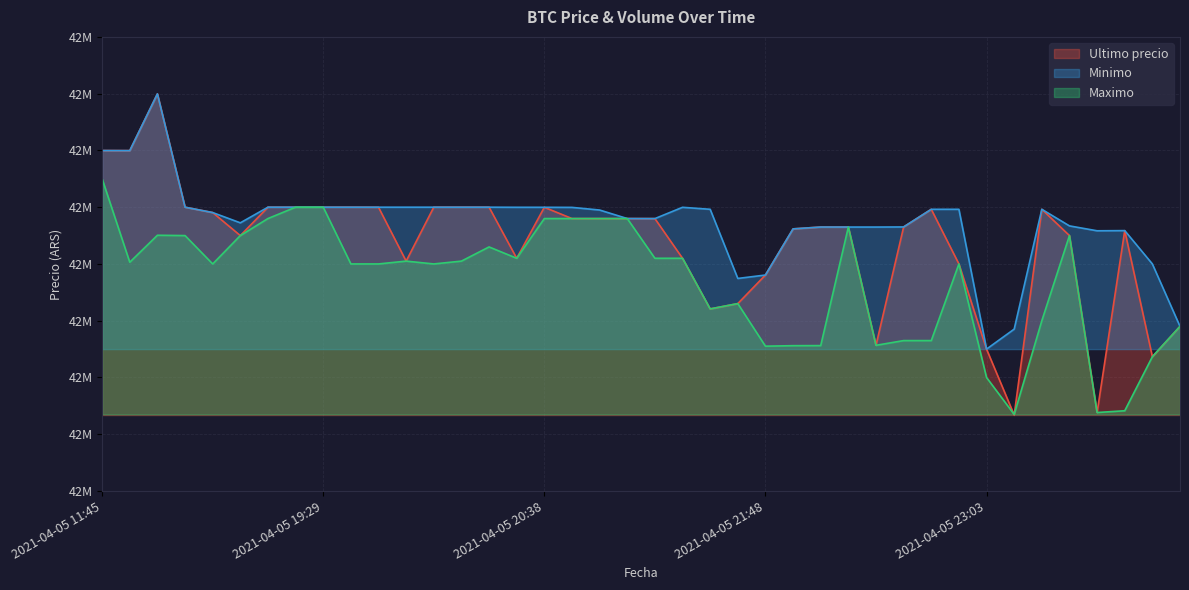

Read the Minimo value at 2021-04-05 22:01.

42565022